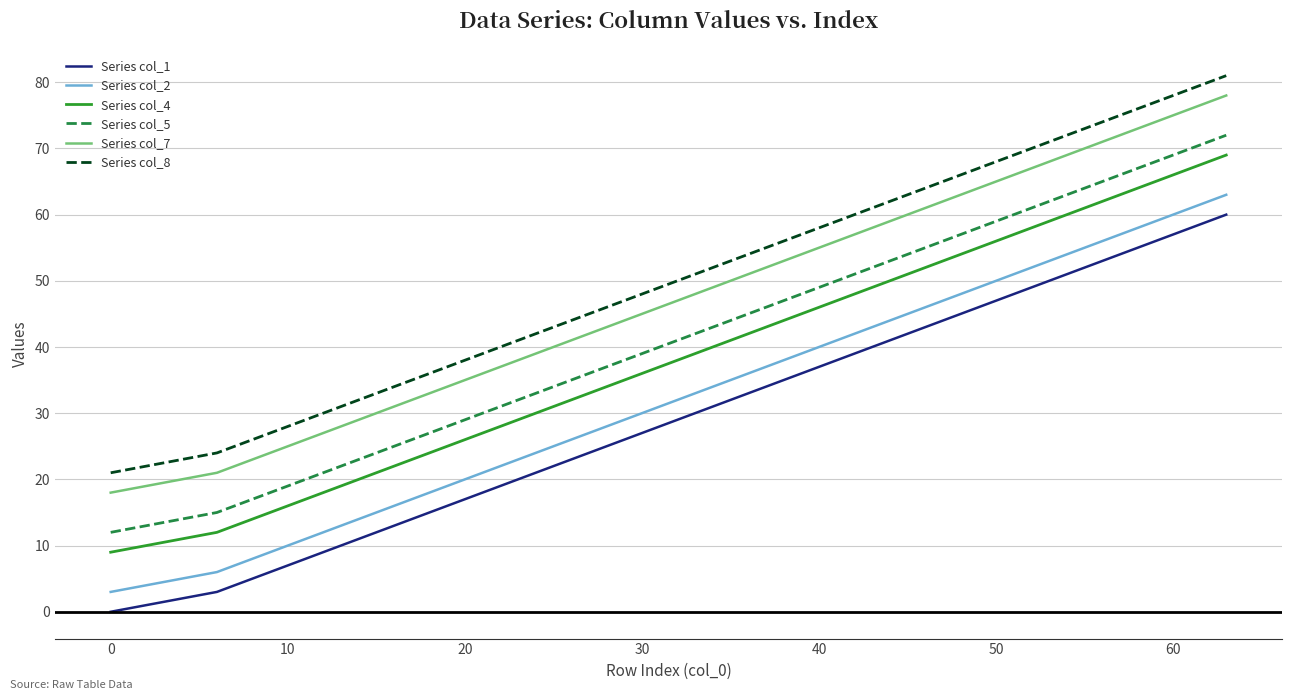

What is the minimum value for Series col_2?

3